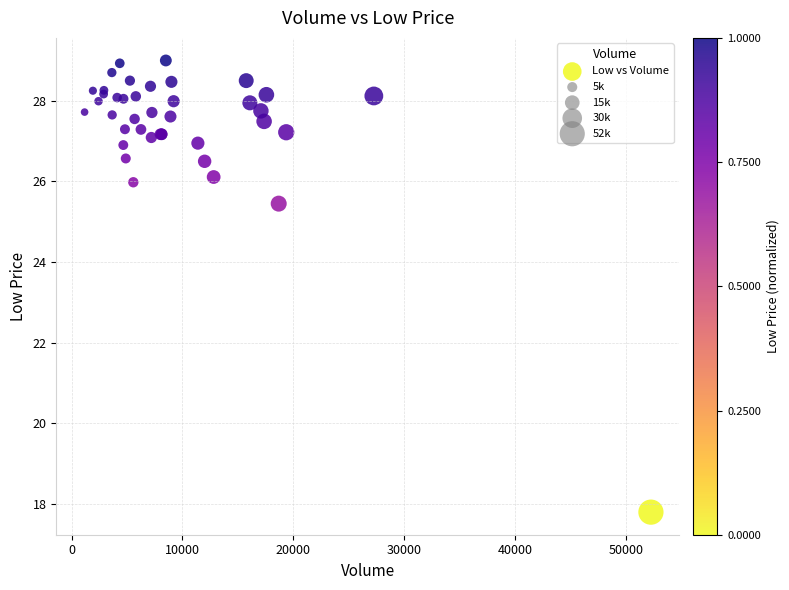

What Y value in the scatter plot is closest to 23?

25.5